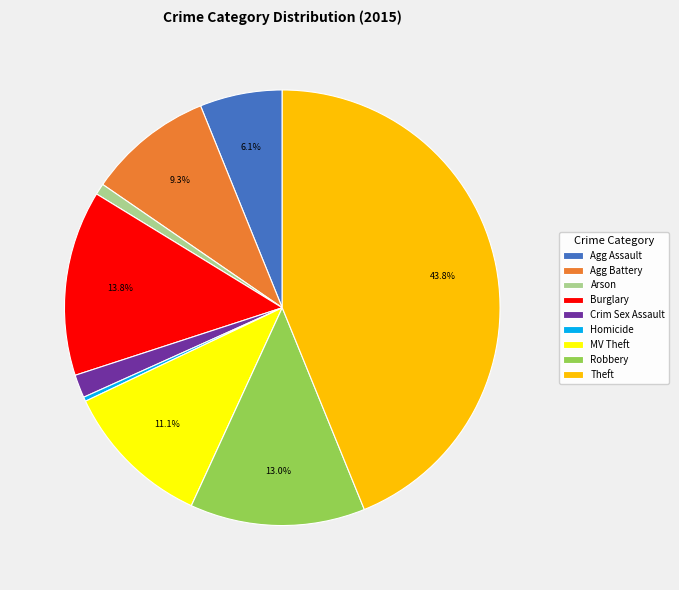

Is there a majority slice in this chart?

No